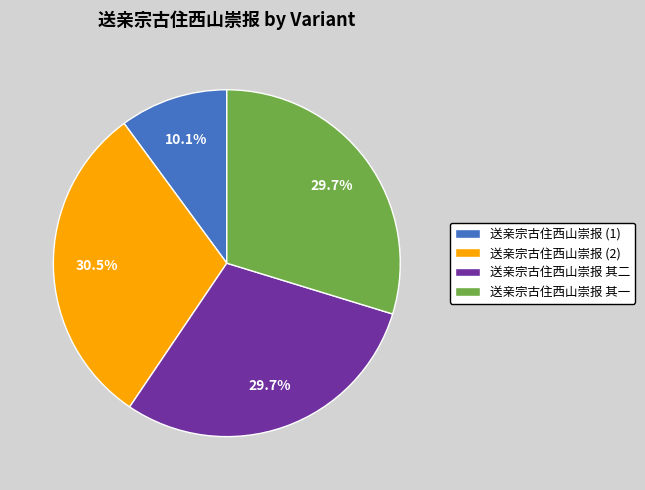

How many segments does this pie chart have?

4